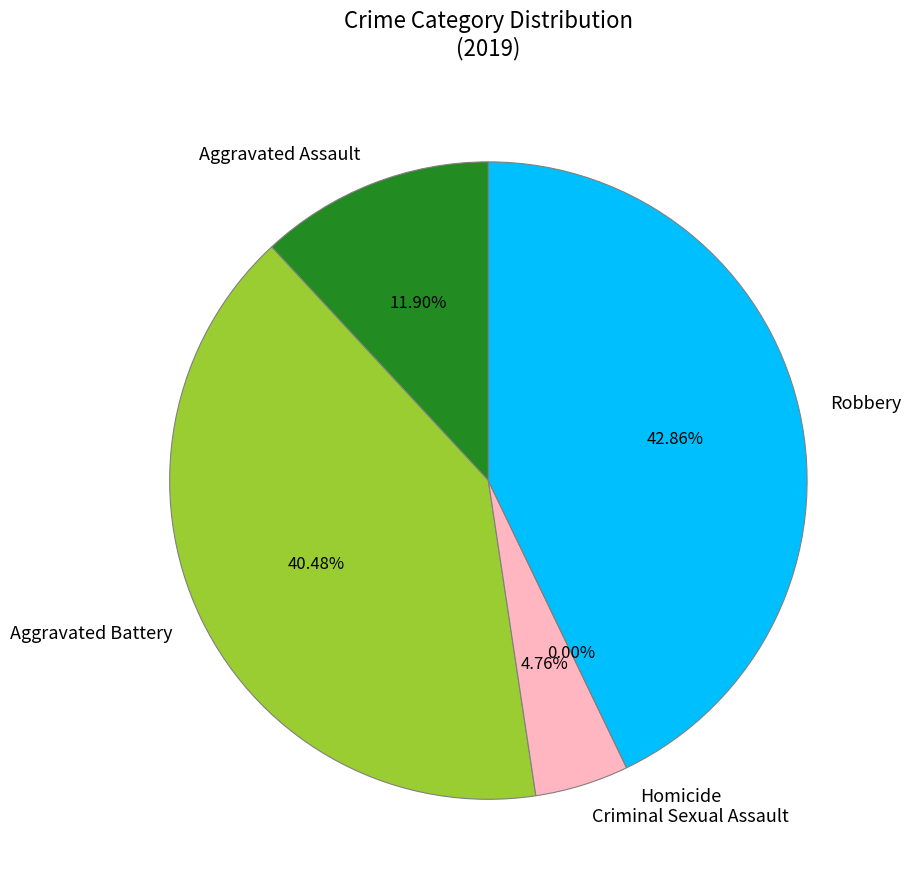

How many segments does this pie chart have?

5